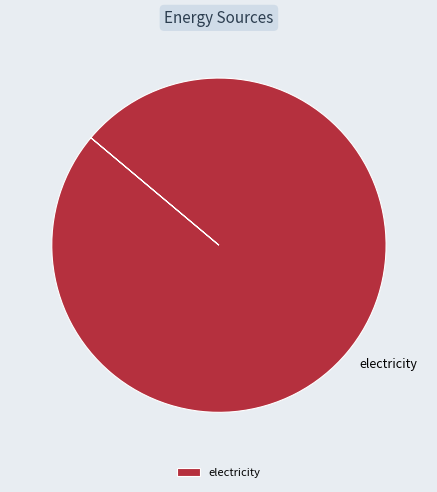

Which category accounts for the majority?

electricity